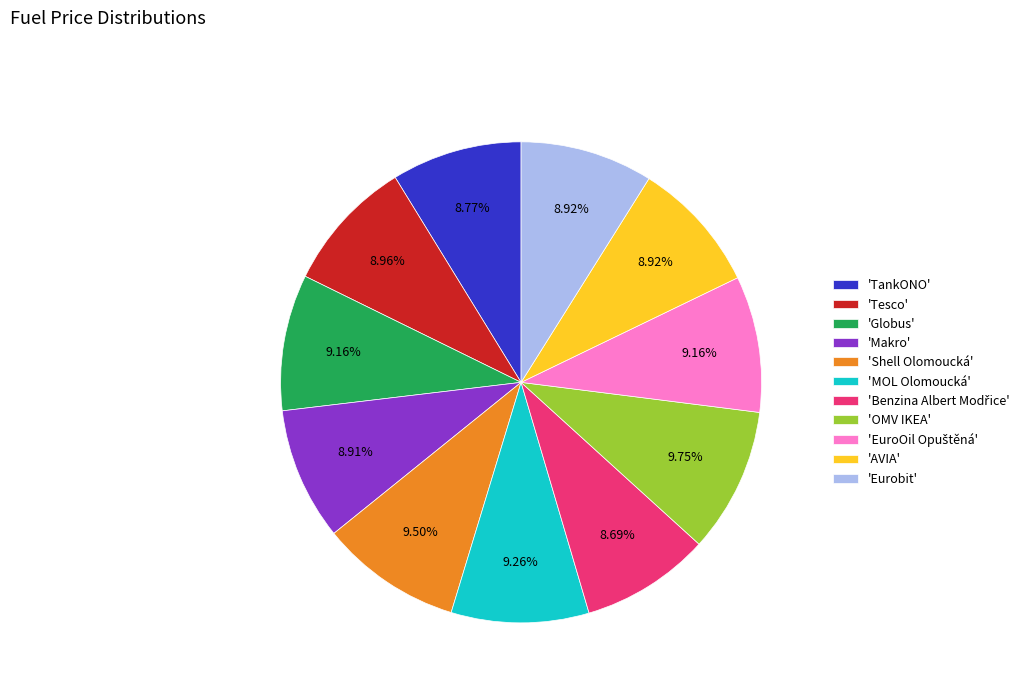

Which has a higher value, 'AVIA' or 'Shell Olomoucká'?

'Shell Olomoucká'